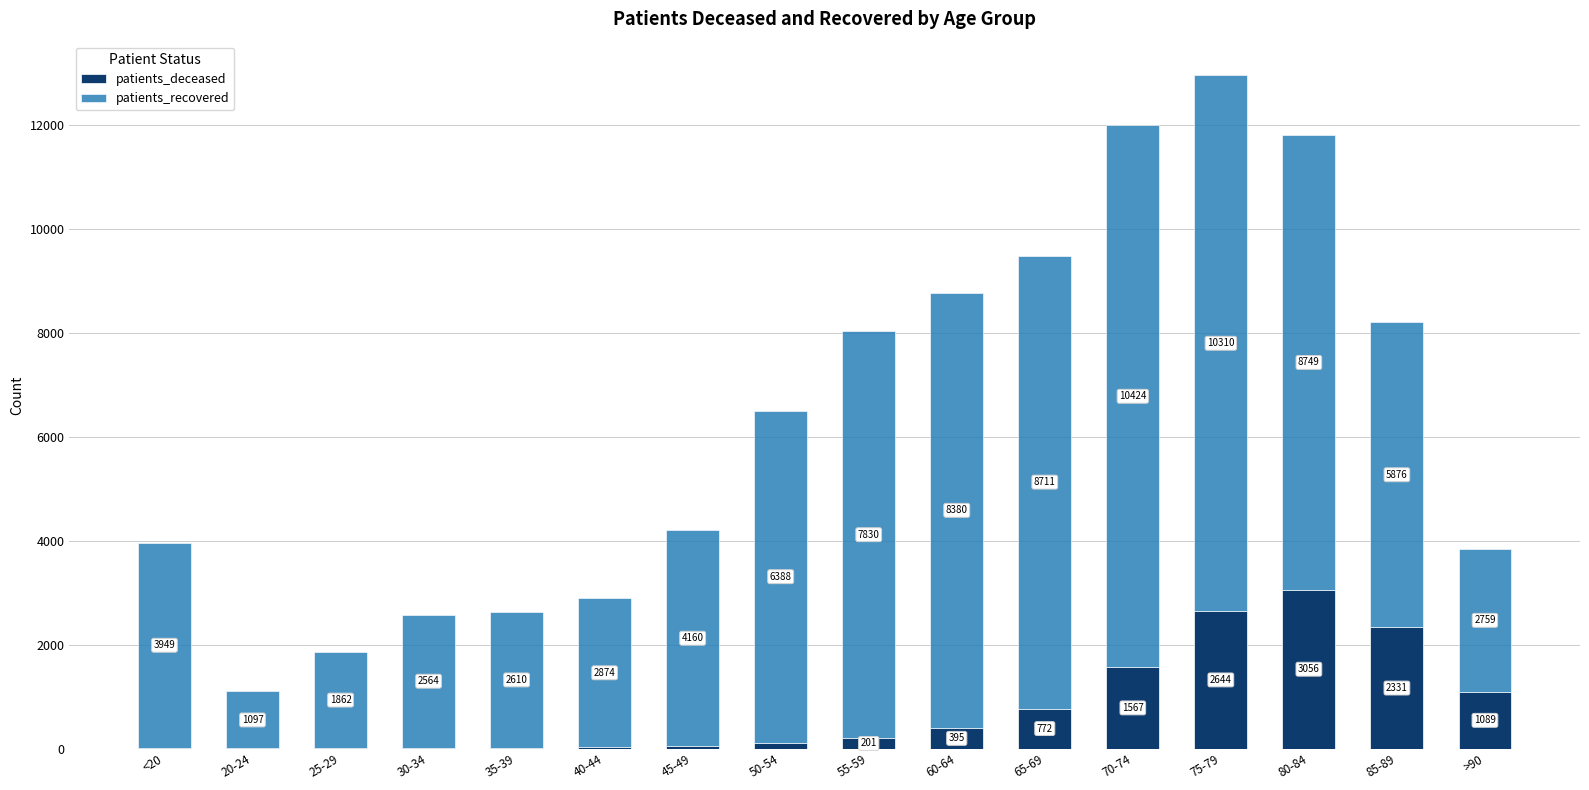

Are the bars grouped side by side (vs. stacked)?

No